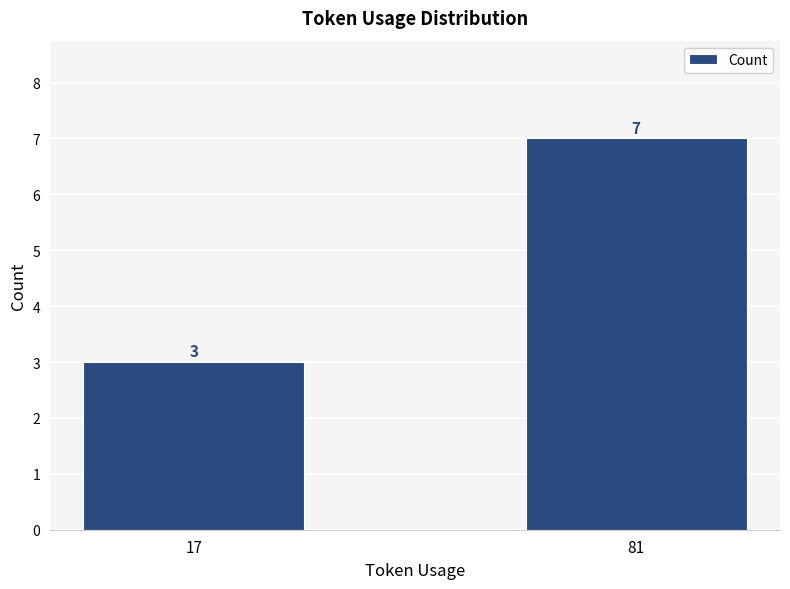

Does the chart contain any negative values?

No